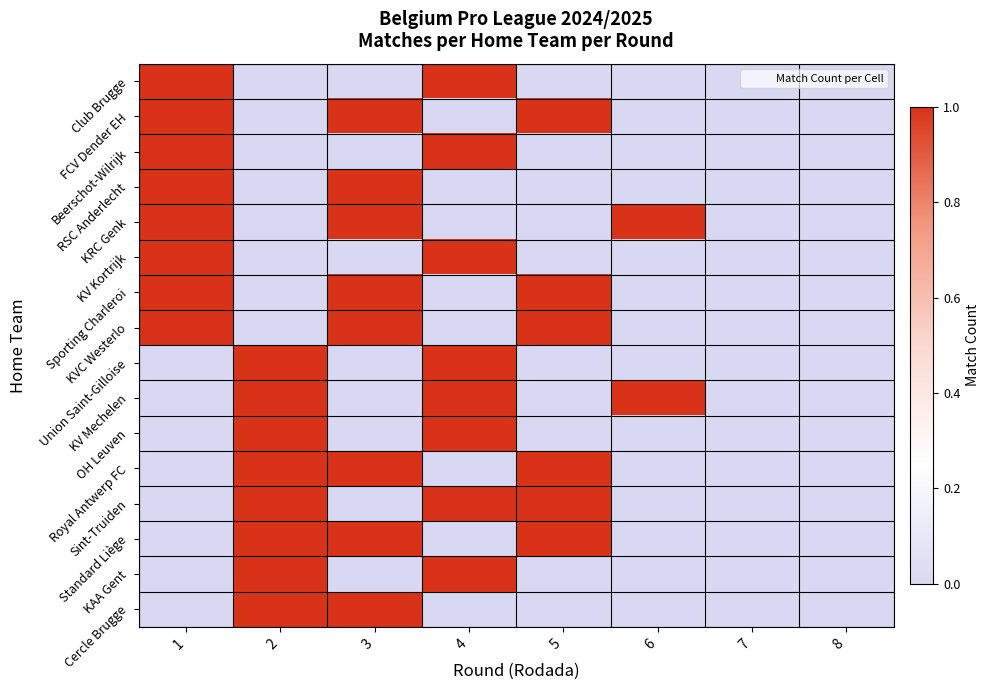

Reading left to right, list all the values displayed in this chart.

Club Brugge: 1=1	2=0	3=0	4=1	5=0	6=0	7=0	8=0
FCV Dender EH: 1=1	2=0	3=1	4=0	5=1	6=0	7=0	8=0
Beerschot-Wilrijk: 1=1	2=0	3=0	4=1	5=0	6=0	7=0	8=0
RSC Anderlecht: 1=1	2=0	3=1	4=0	5=0	6=0	7=0	8=0
KRC Genk: 1=1	2=0	3=1	4=0	5=0	6=1	7=0	8=0
KV Kortrijk: 1=1	2=0	3=0	4=1	5=0	6=0	7=0	8=0
Sporting Charleroi: 1=1	2=0	3=1	4=0	5=1	6=0	7=0	8=0
KVC Westerlo: 1=1	2=0	3=1	4=0	5=1	6=0	7=0	8=0
Union Saint-Gilloise: 1=0	2=1	3=0	4=1	5=0	6=0	7=0	8=0
KV Mechelen: 1=0	2=1	3=0	4=1	5=0	6=1	7=0	8=0
OH Leuven: 1=0	2=1	3=0	4=1	5=0	6=0	7=0	8=0
Royal Antwerp FC: 1=0	2=1	3=1	4=0	5=1	6=0	7=0	8=0
Sint-Truiden: 1=0	2=1	3=0	4=1	5=1	6=0	7=0	8=0
Standard Liège: 1=0	2=1	3=1	4=0	5=1	6=0	7=0	8=0
KAA Gent: 1=0	2=1	3=0	4=1	5=0	6=0	7=0	8=0
Cercle Brugge: 1=0	2=1	3=1	4=0	5=0	6=0	7=0	8=0